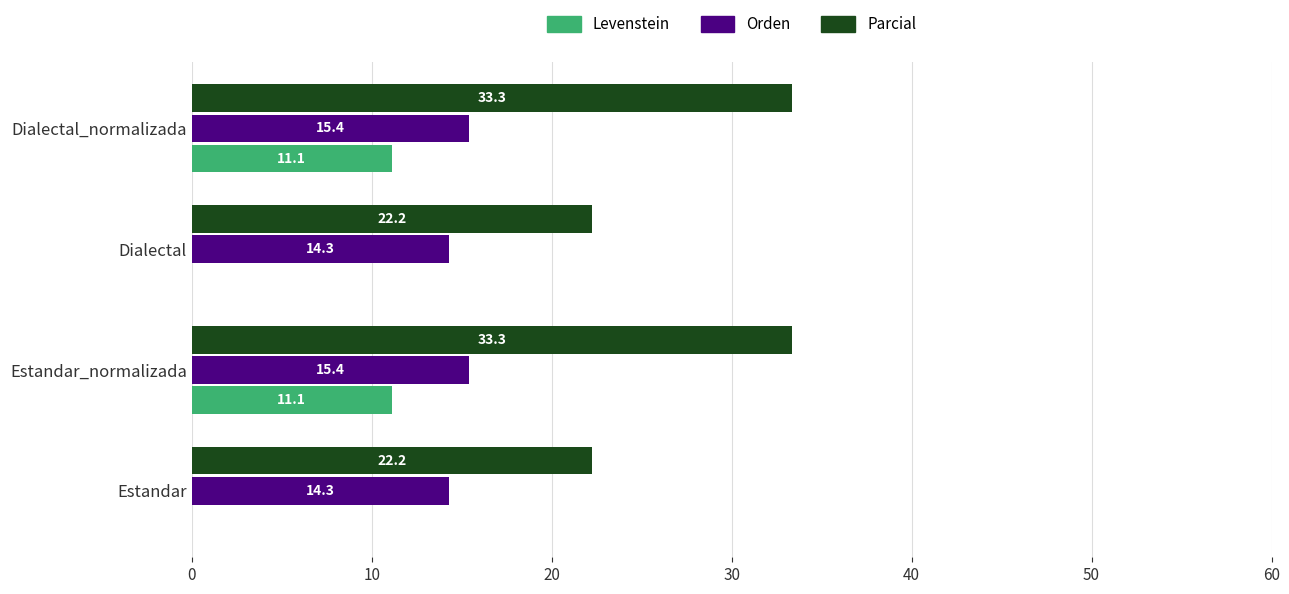

True or false: Parcial has a value of 33.3 at Estandar_normalizada.

True